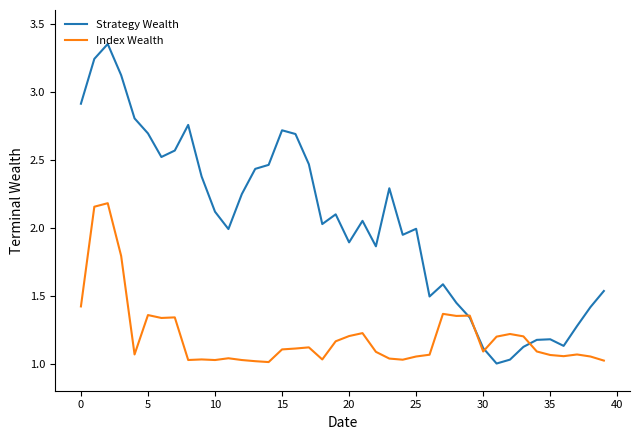

Which series has the largest total across all categories?

Strategy Wealth